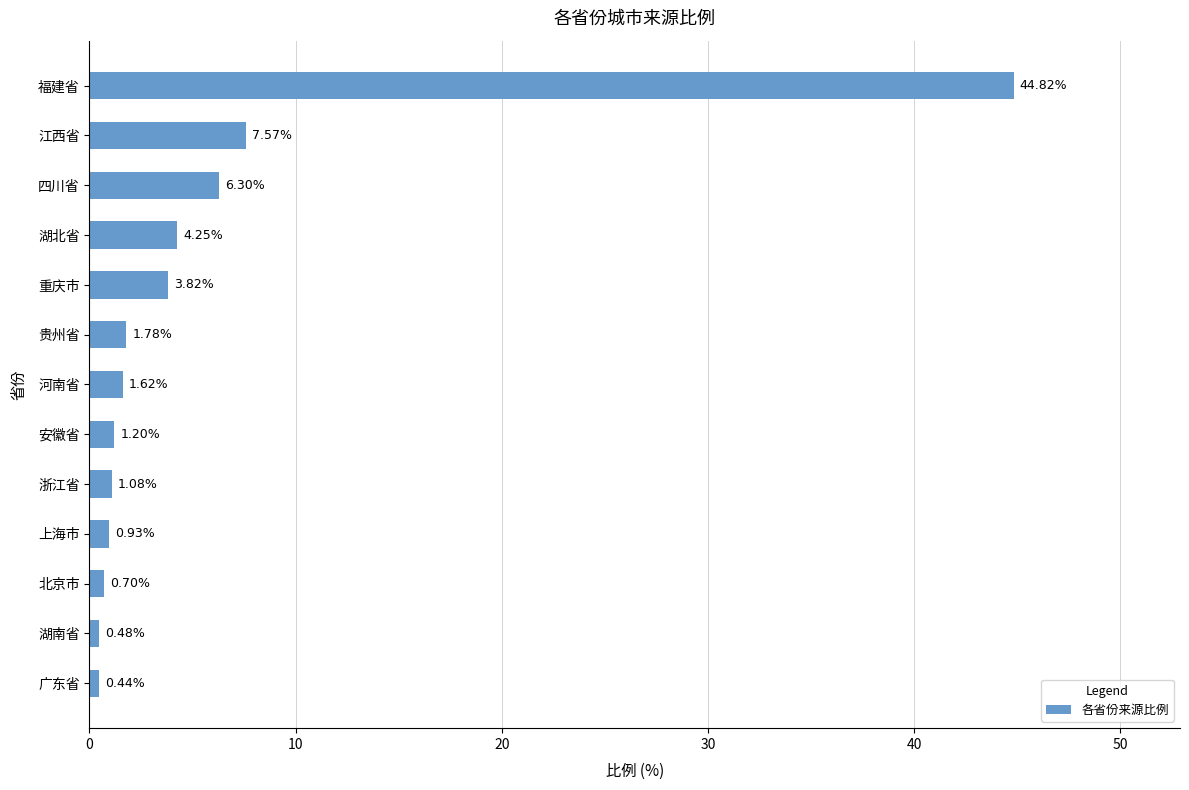

List the labels in order of value, smallest first.

广东省, 湖南省, 北京市, 上海市, 浙江省, 安徽省, 河南省, 贵州省, 重庆市, 湖北省, 四川省, 江西省, 福建省